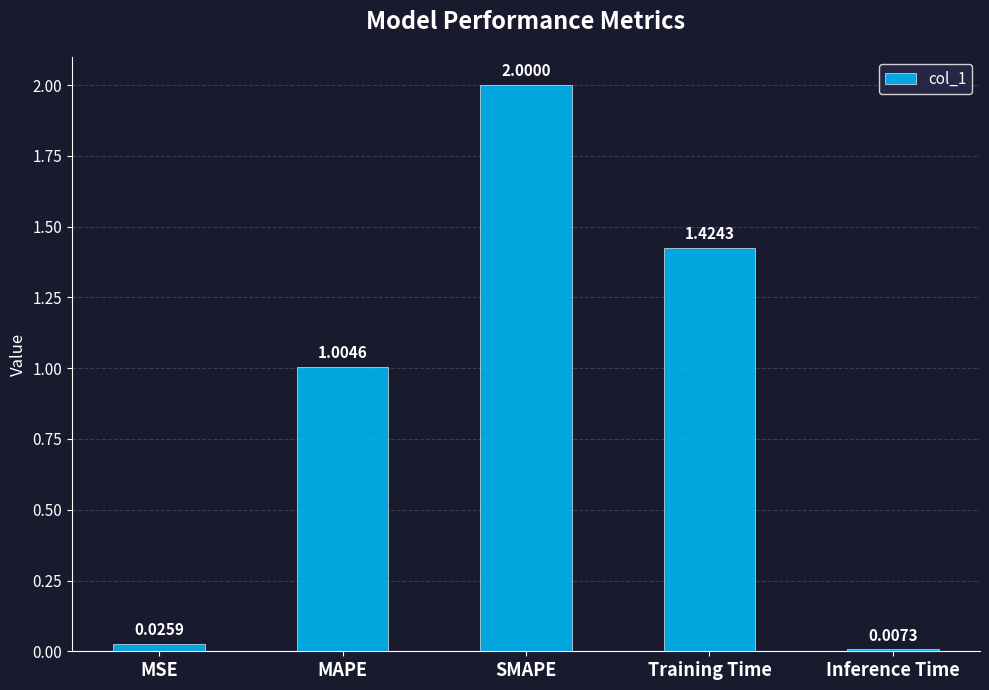

Does the chart contain any negative values?

No